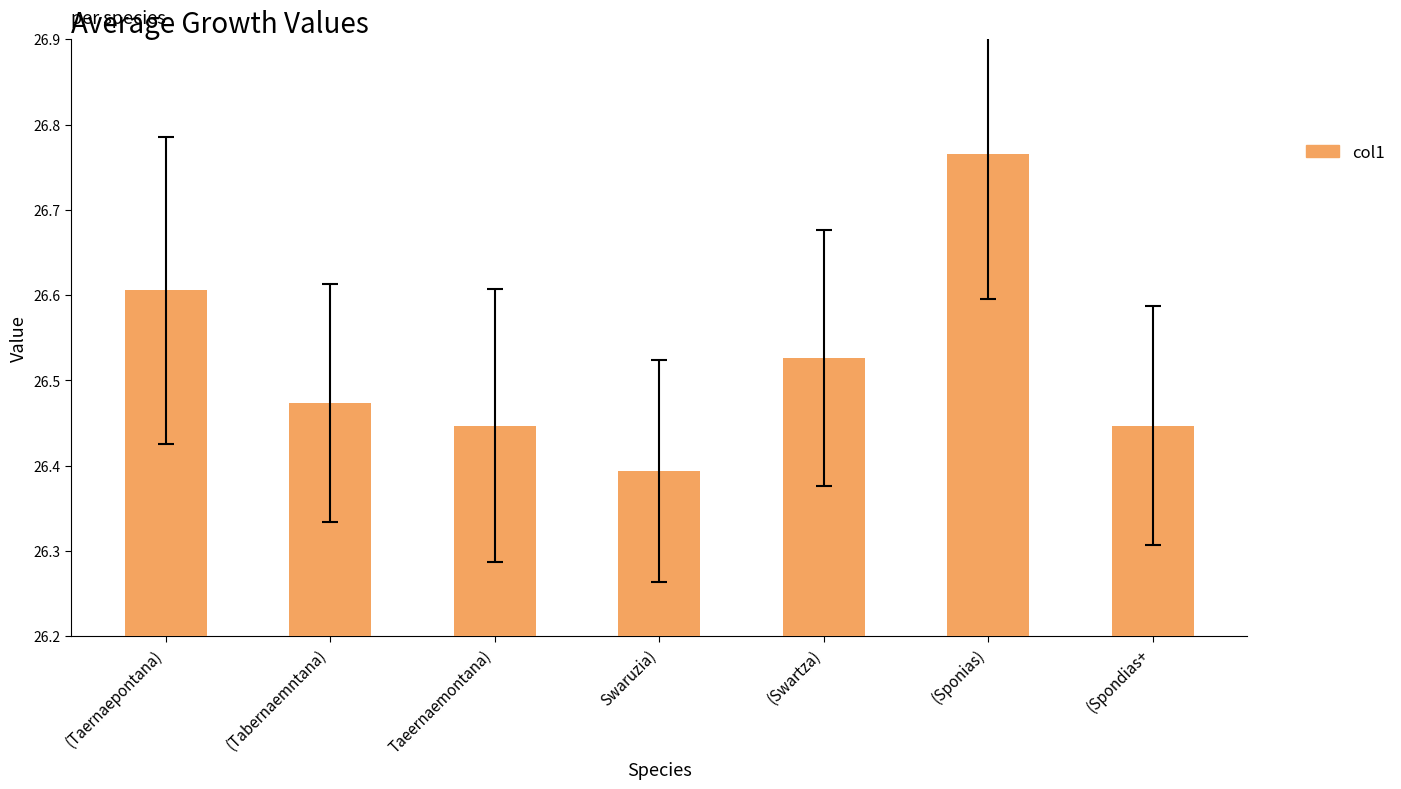

What is the difference between the maximum and minimum values?

0.4